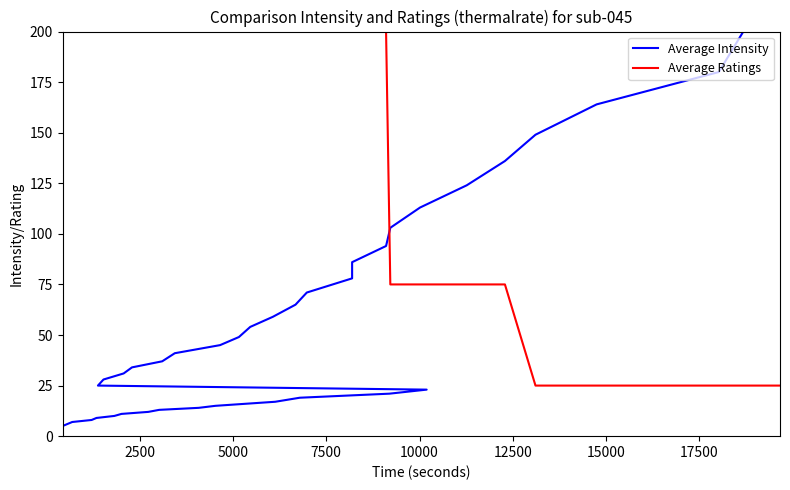

True or false: Average Ratings has more than 1 points higher than both neighbors.

False